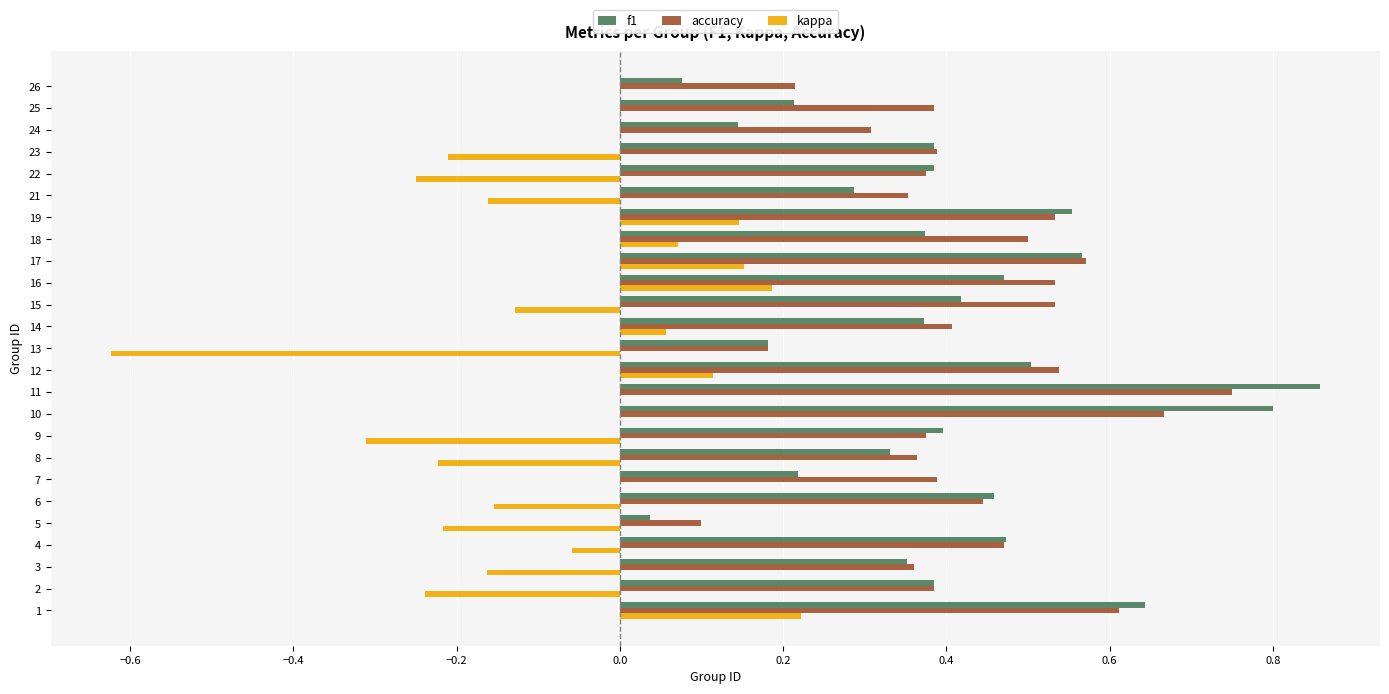

Is the value of accuracy at 24 greater than the value of kappa at 26?

Yes